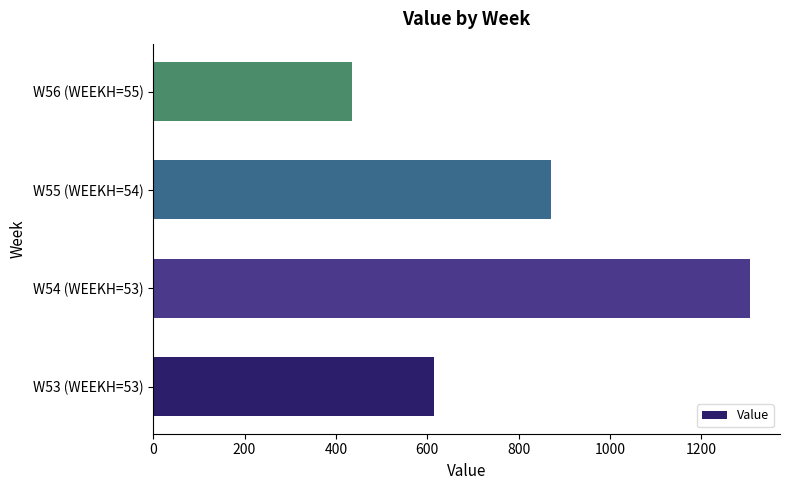

Reading bottom to top, what are all the values shown in this chart?

615.1	1306.9	871.3	435.6